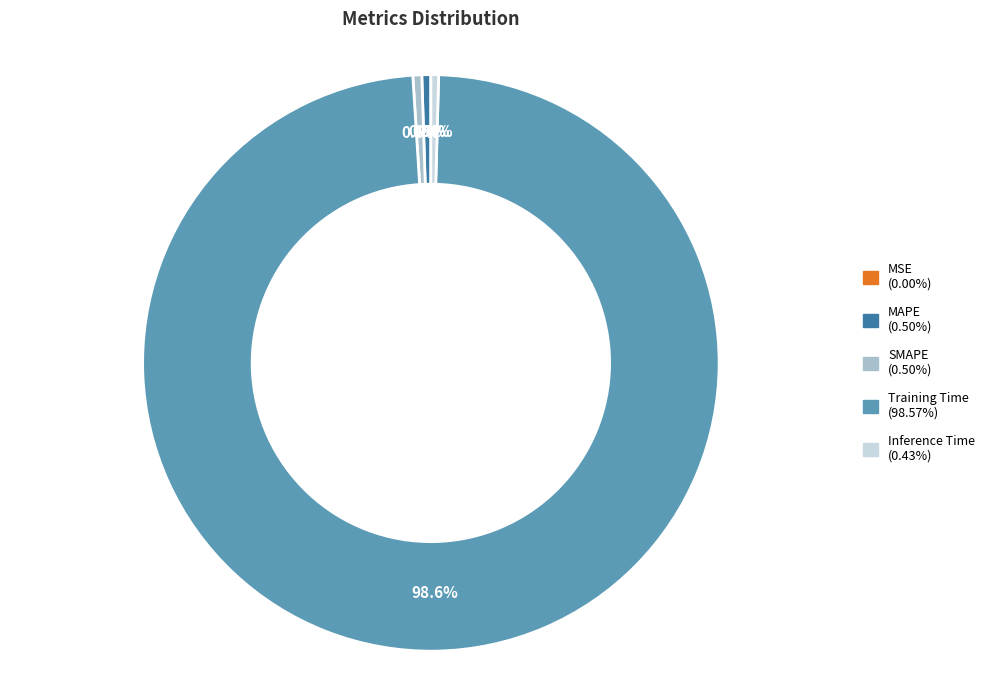

Which category has the biggest portion of the pie?

Training Time